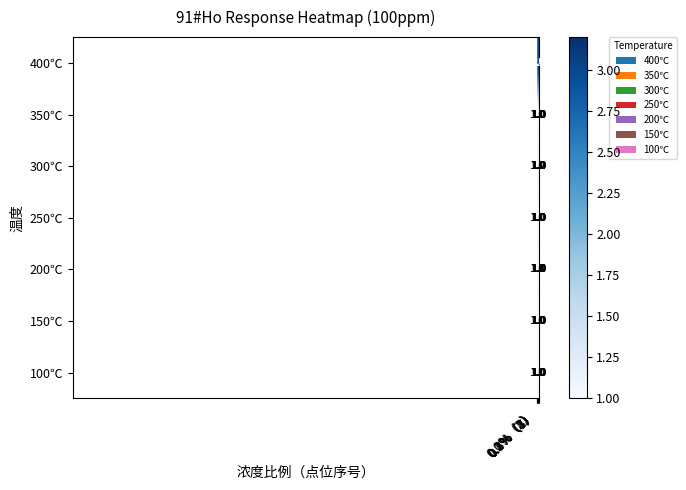

What is the average value of the 300℃ series?

1.0